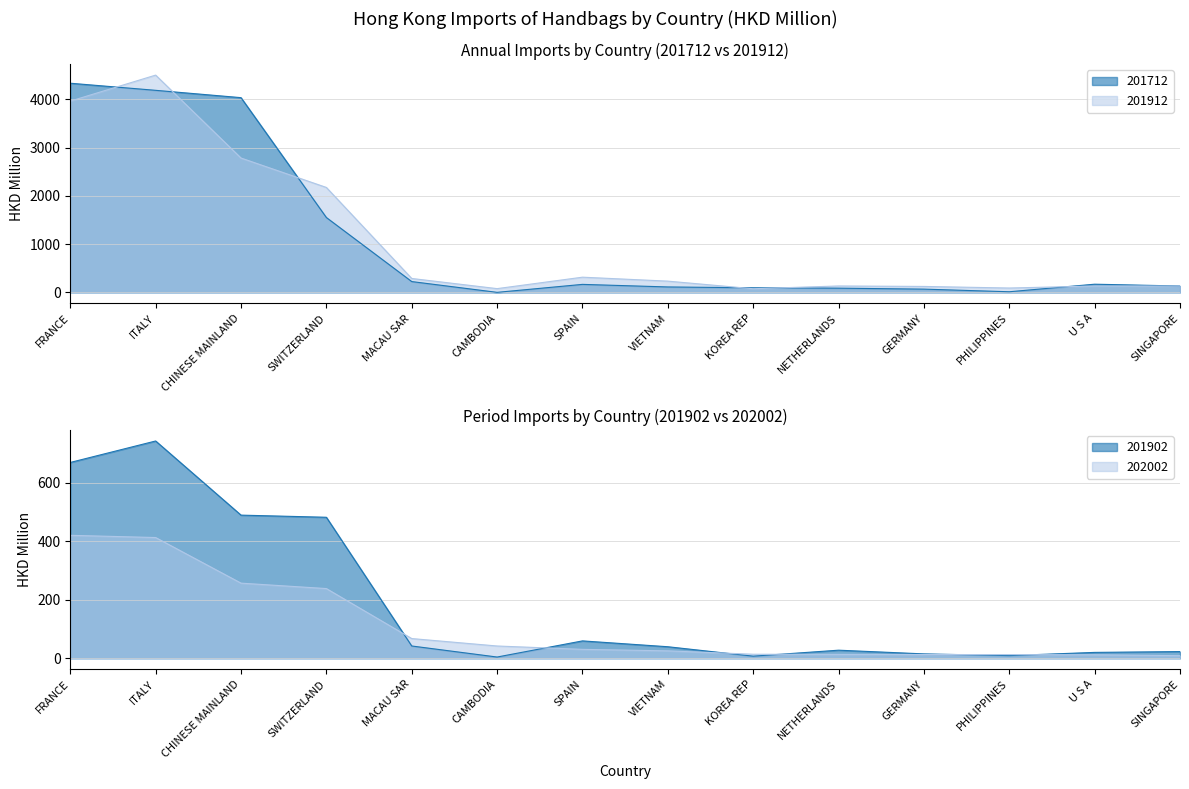

True or false: 201712 and 201912 intersect in this chart.

True